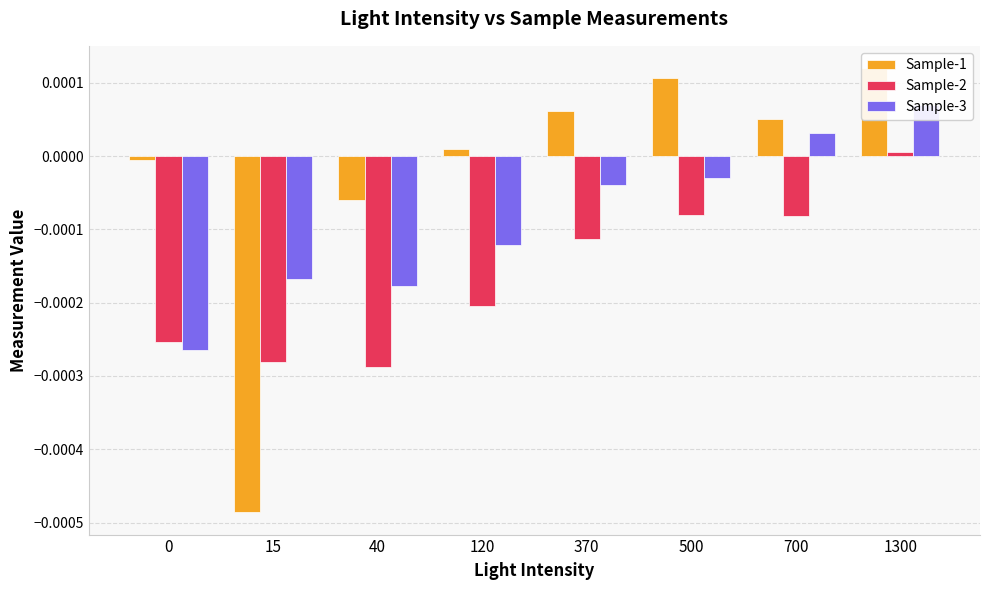

Rank the categories by Sample-2 value from highest to lowest.

1300, 500, 700, 370, 120, 0, 15, 40